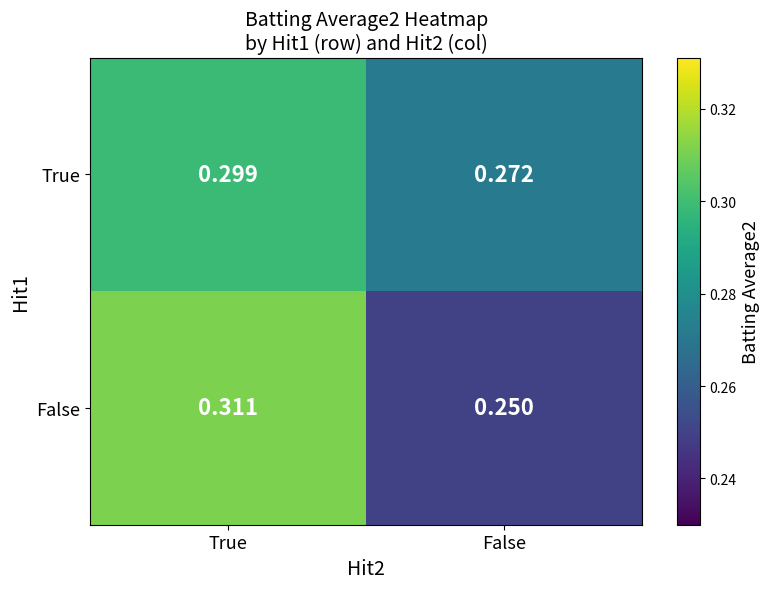

At which category is the sum across all series the highest?

True